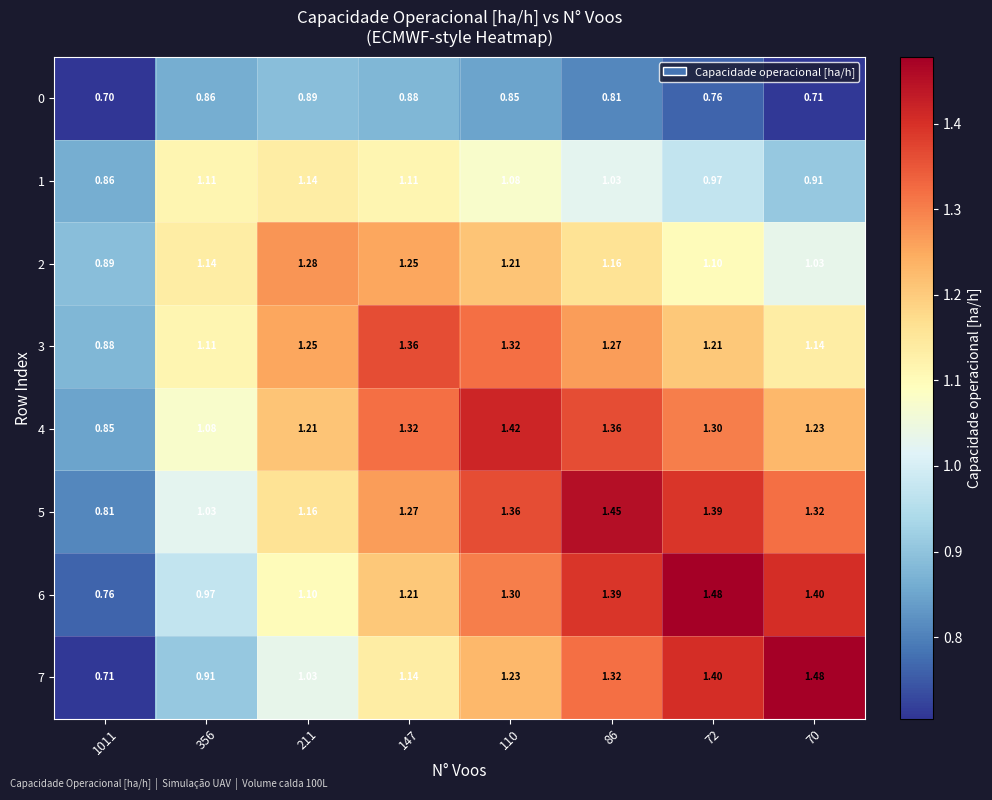

Is the value of 4 at 356 greater than the value of 0 at 356?

Yes